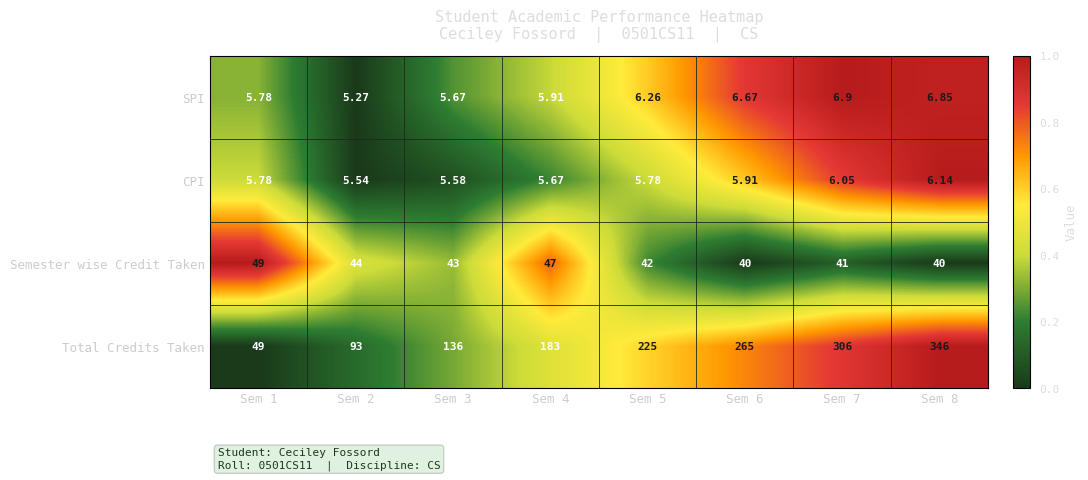

Which series has the largest total across all categories?

Total Credits Taken